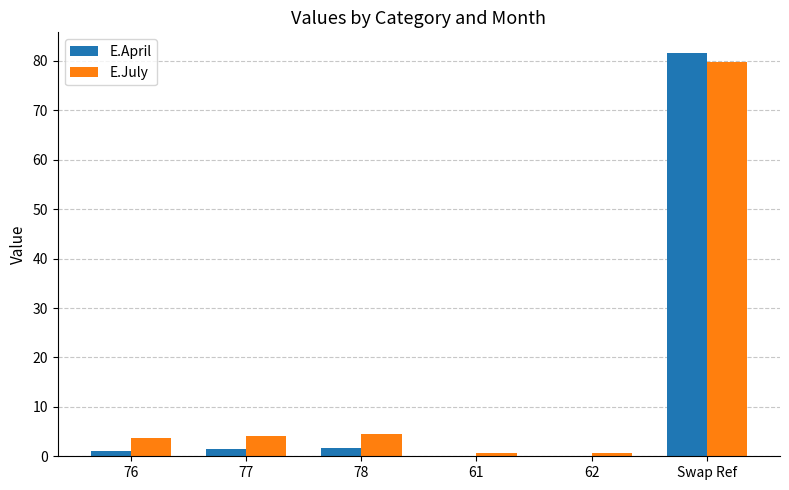

At which category is the sum across all series the highest?

Swap Ref